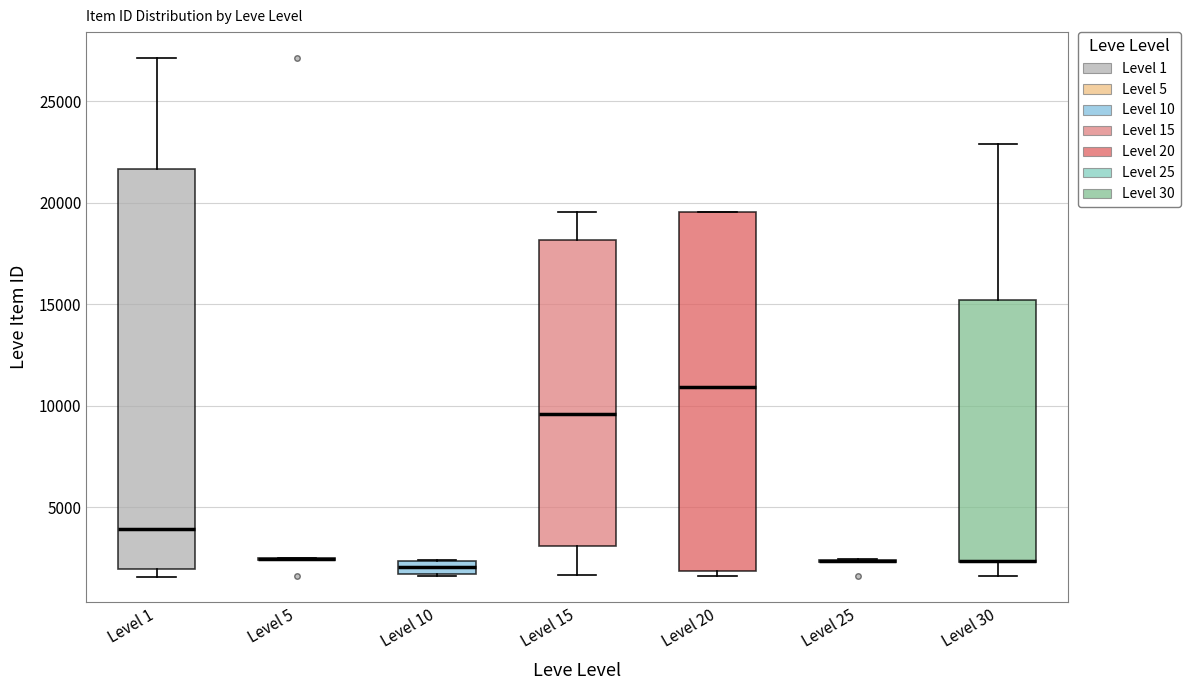

Where does the median line of the box for Level 20 sit on the y-axis? The values are not printed on the chart, so give them approximately, as read against the axis.

11000